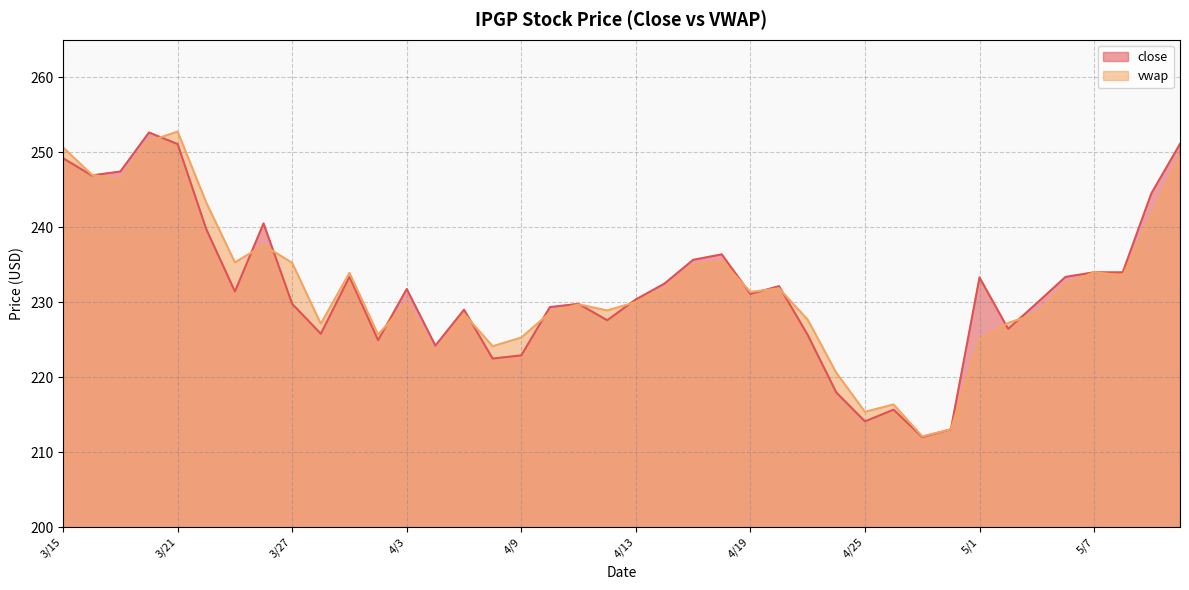

What is the approximate value of close at 4/11?

229.8